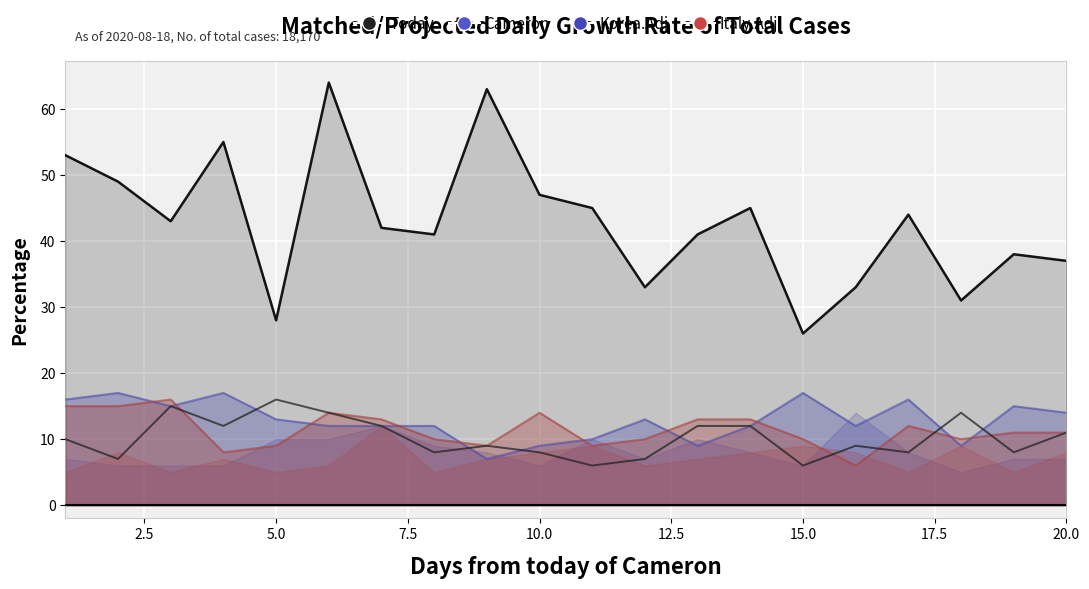

How many lines are shown in the chart?

2